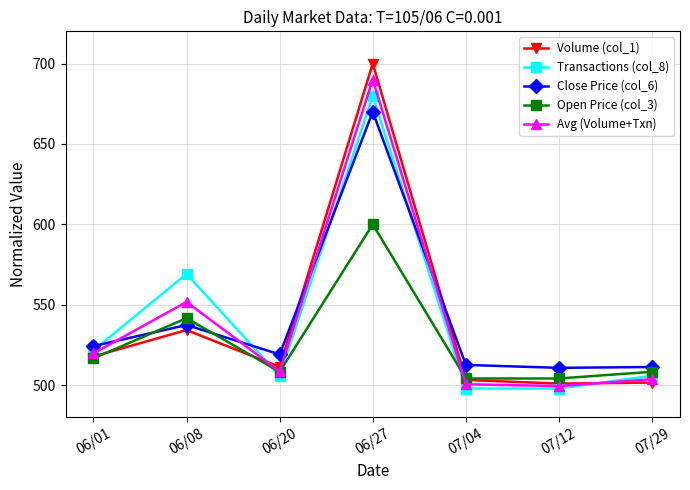

What is the approximate value of Avg (Volume+Txn) at 06/01?

519.8